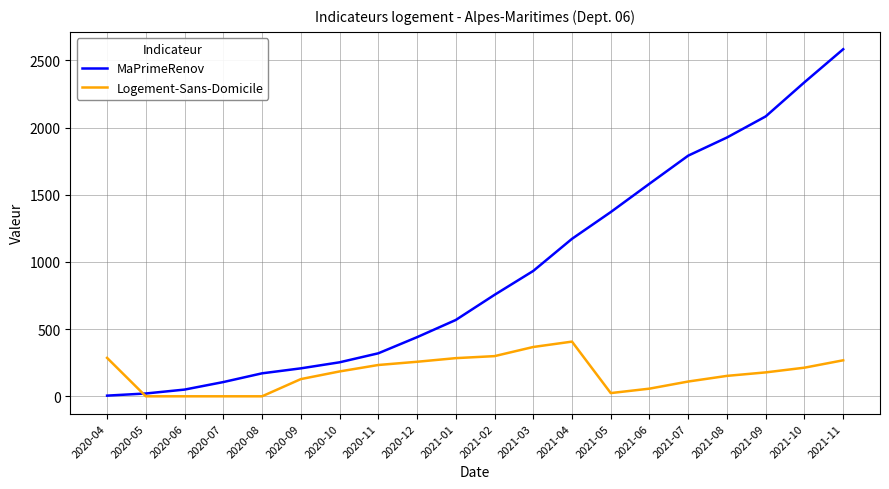

Which series changed the most between 2021-03 and 2021-09?

MaPrimeRenov